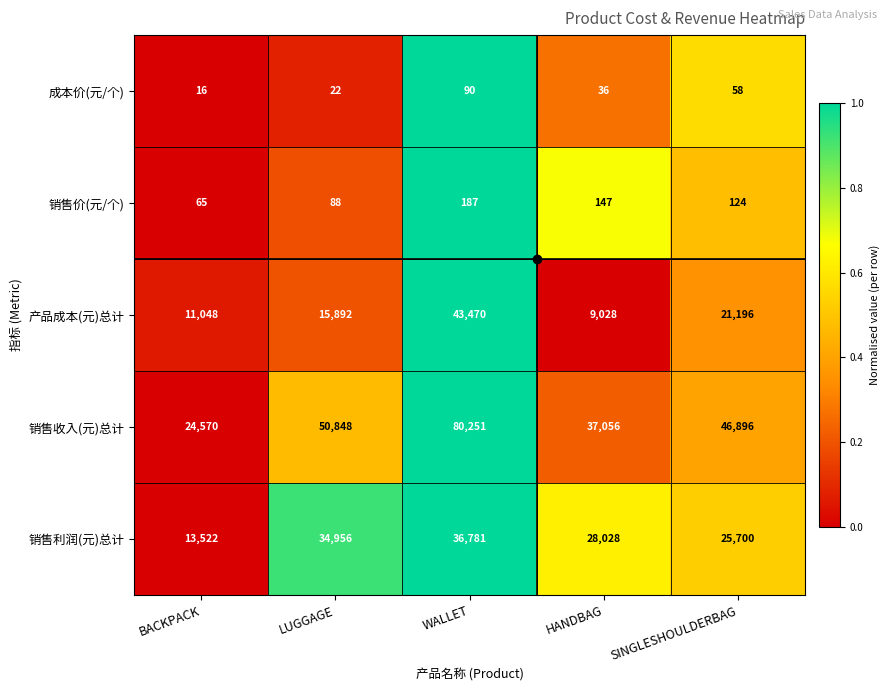

Where does the 成本价(元/个) series first go above 36?

WALLET